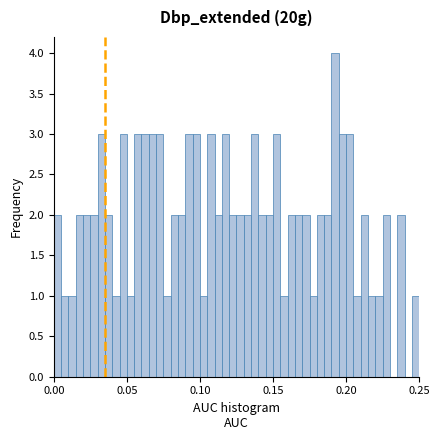

Around what value on the x-axis is the tallest bar? Give the approximate position of its centre, as read against the axis.

0.195